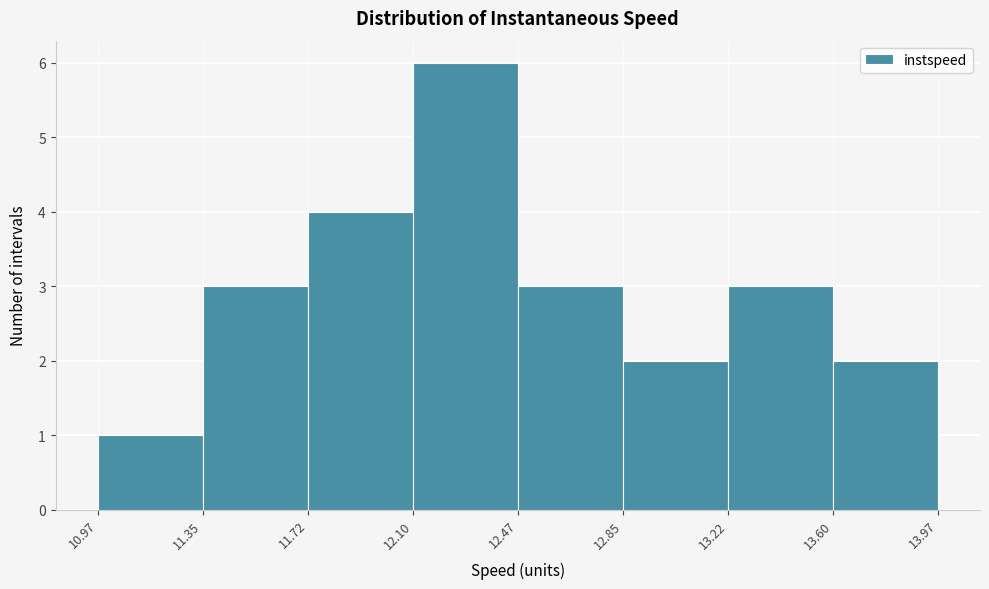

Reading left to right, transcribe this chart: for each bar, give the range it covers on the x-axis and its height. The values are not printed on the chart, so give them approximately, as read against the axis.

10.97 to 11.35: 1
11.35 to 11.72: 3
11.72 to 12.10: 4
12.10 to 12.47: 6
12.47 to 12.85: 3
12.85 to 13.22: 2
13.22 to 13.60: 3
13.60 to 13.97: 2